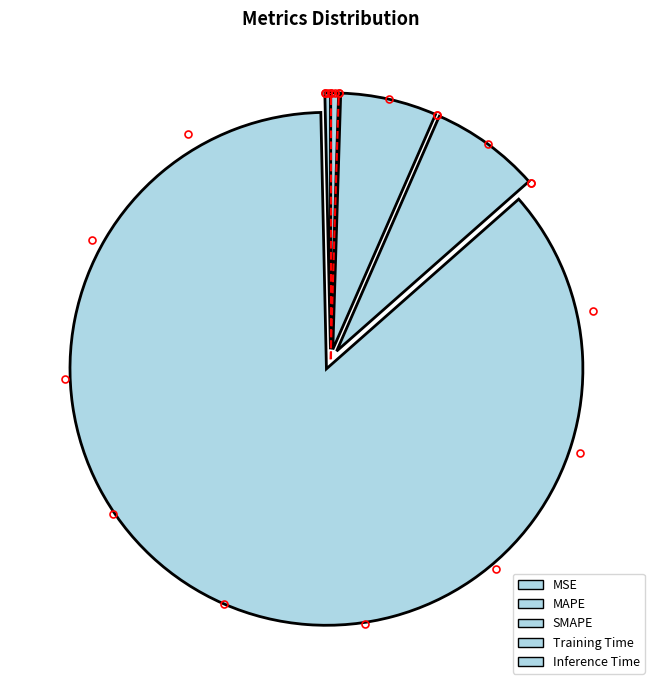

Does any single category account for the majority?

Yes